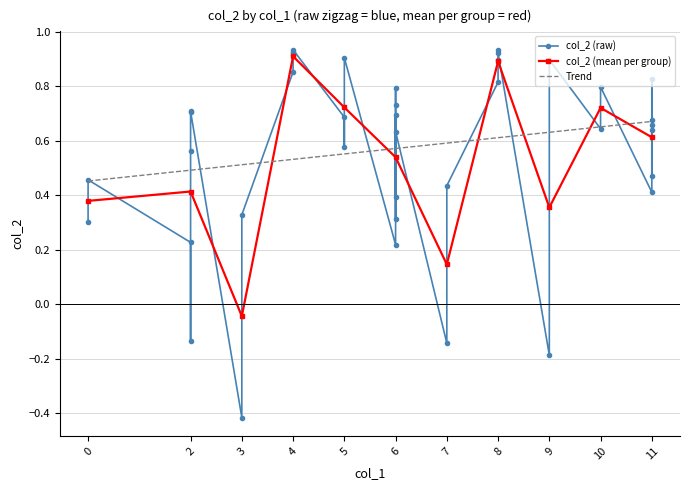

What is the smallest value displayed?

-0.4